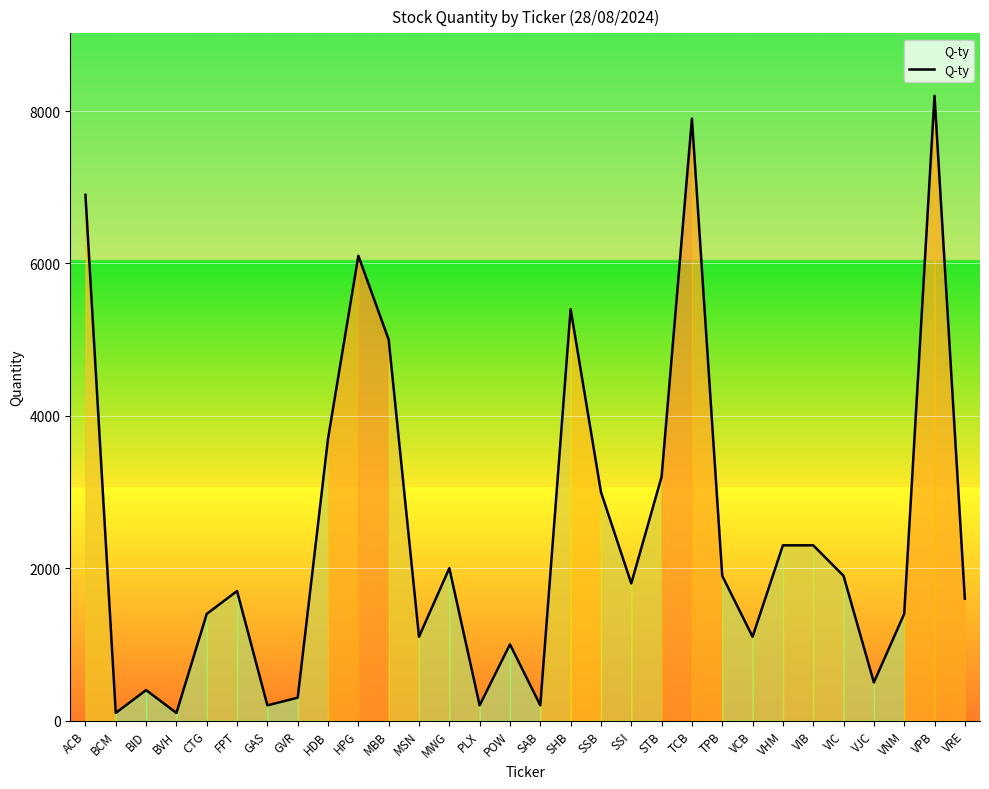

Reading right to left, what are all the values shown in this chart?

1600	8200	1400	500	1900	2300	2300	1100	1900	7900	3200	1800	3000	5400	200	1000	200	2000	1100	5000	6100	3700	300	200	1700	1400	100	400	100	6900